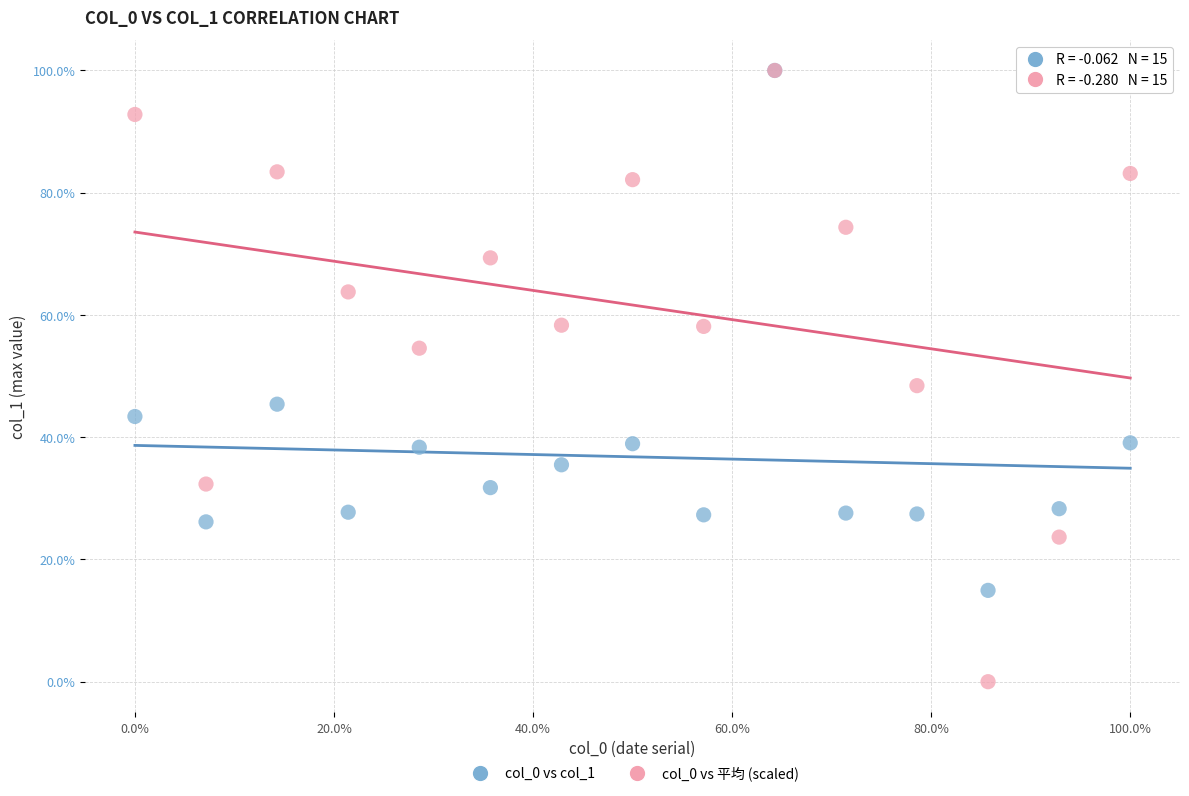

Which series reaches the minimum Y coordinate?

col_0 vs 平均 (scaled)